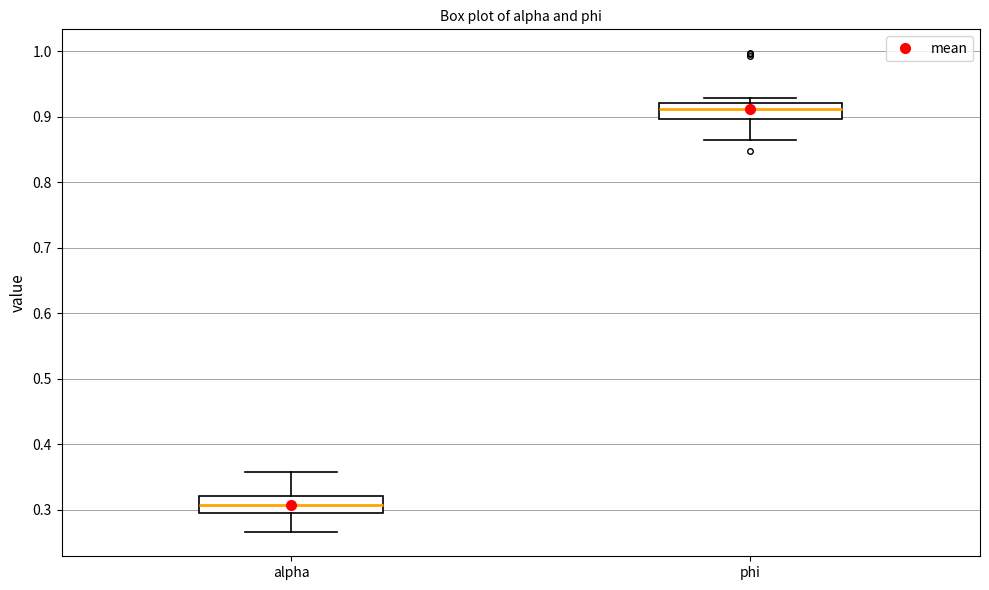

Where is the upper edge of the box for alpha on the y-axis? The values are not printed on the chart, so give them approximately, as read against the axis.

0.32